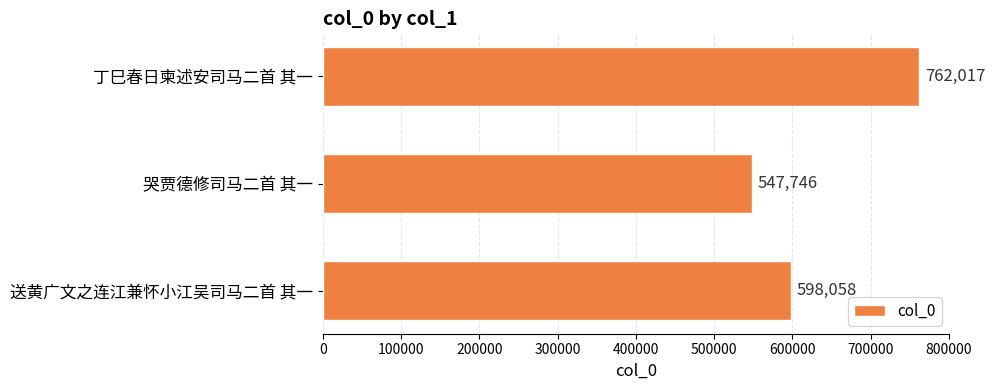

Reading bottom to top, what are all the values shown in this chart?

598058	547746	762017